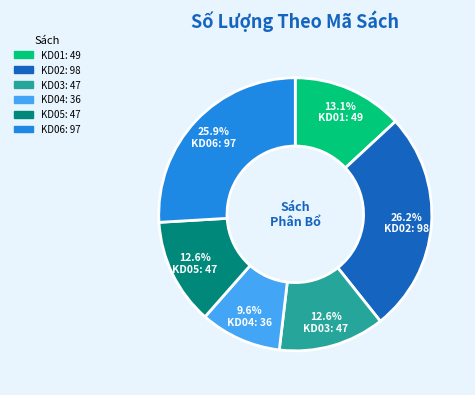

Count the number of slices in the pie.

6